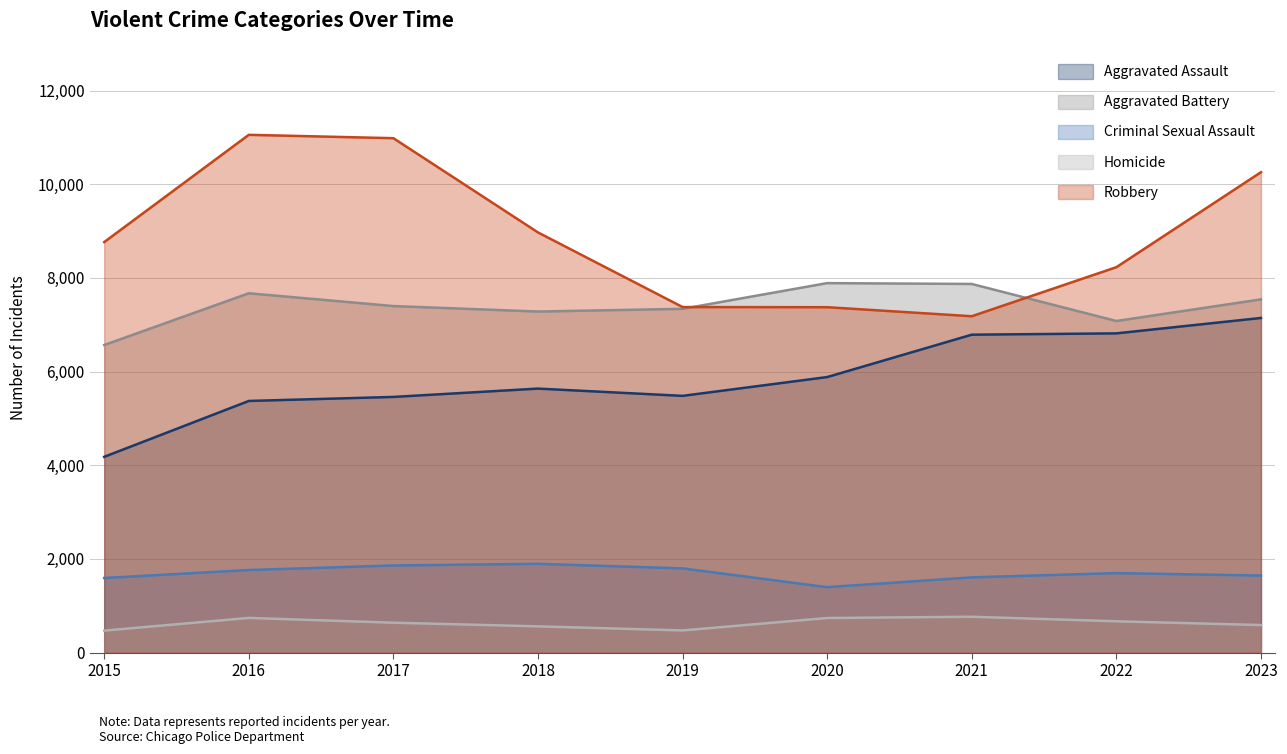

Rank the series by their maximum value, from lowest to highest.

Homicide, Criminal Sexual Assault, Aggravated Assault, Aggravated Battery, Robbery